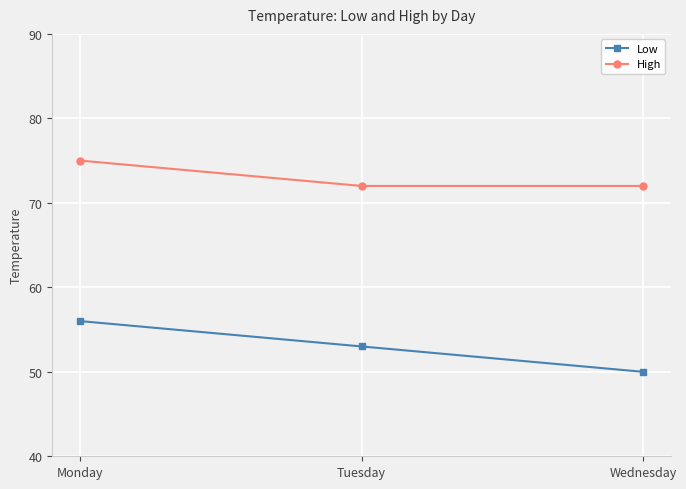

Reading right to left, list all the values displayed in this chart.

Low: Wednesday=50	Tuesday=53	Monday=56
High: Wednesday=72	Tuesday=72	Monday=75